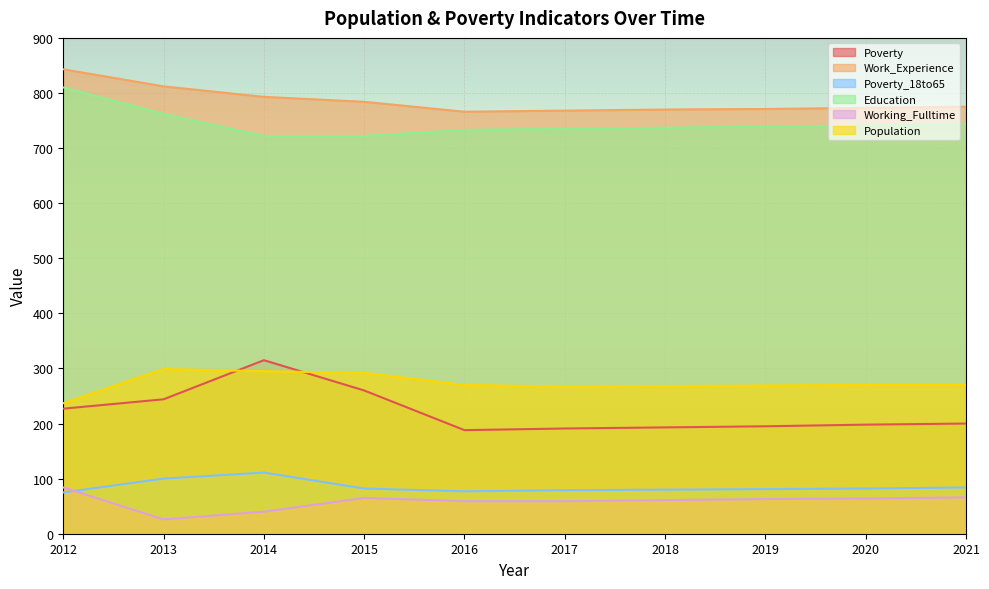

What is the average value of the Population series?

274